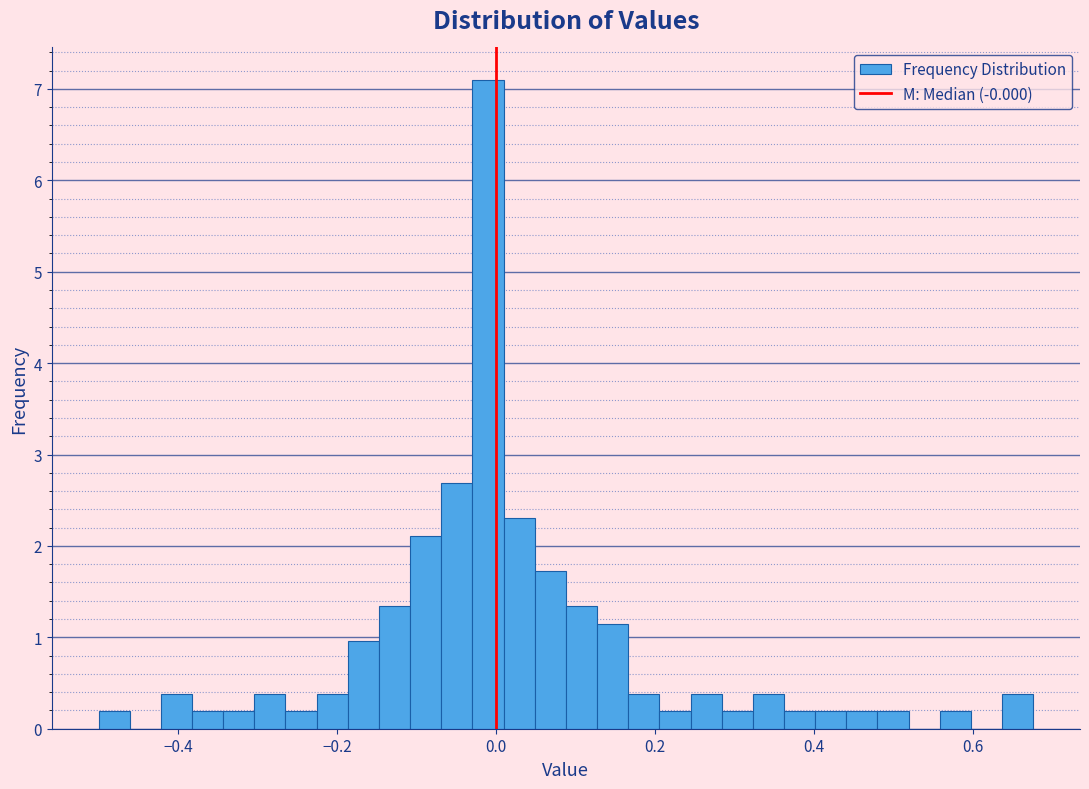

Around what value on the x-axis is the tallest bar? Give the approximate position of its centre, as read against the axis.

-0.02